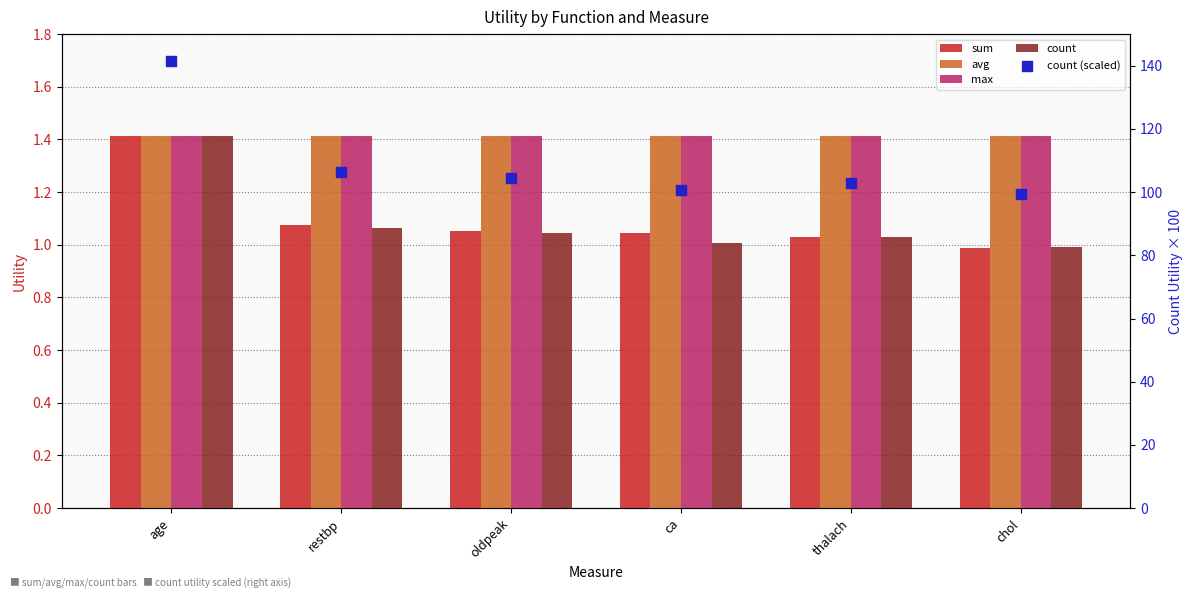

Is the value of max at age greater than the value of sum at thalach?

Yes